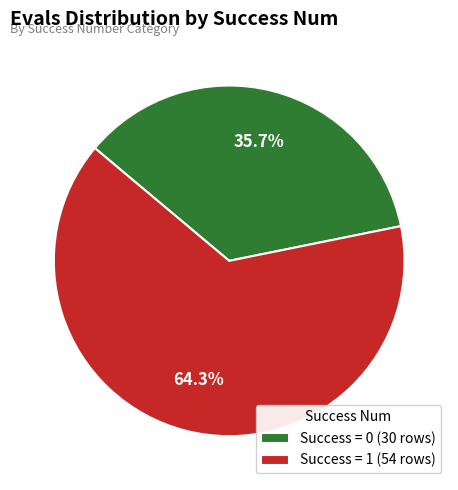

What percentage do Success = 1 (54 rows) and Success = 0 (30 rows) together represent?

100.0%